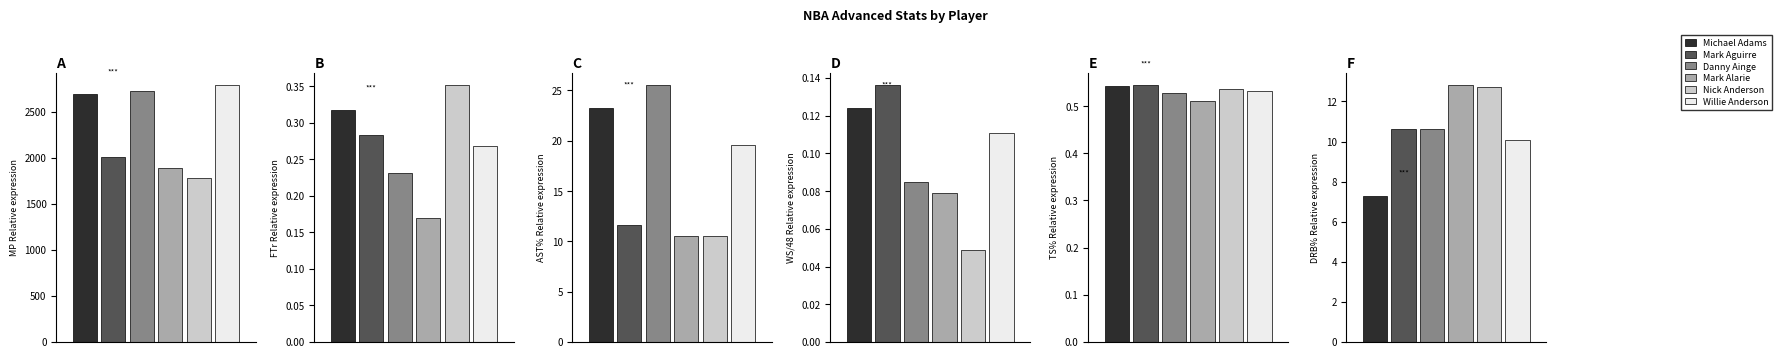

What is the value of the DRB% bar at the 2nd from the left?

10.6